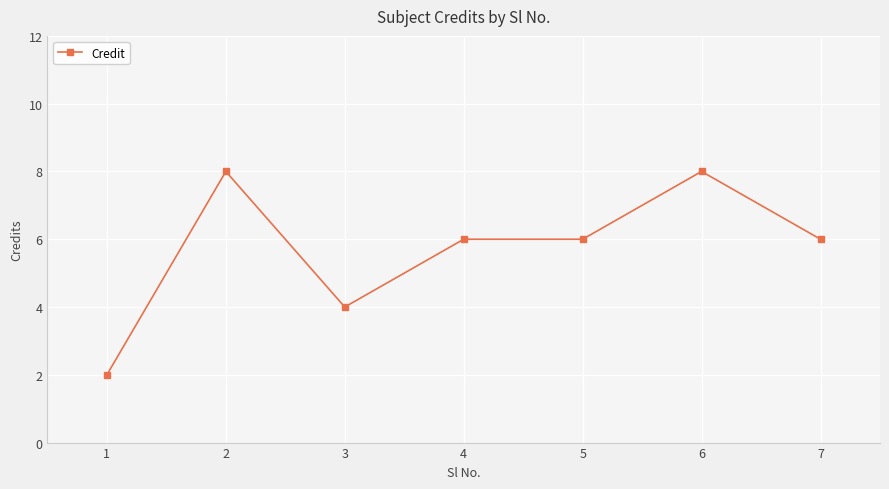

How many lines are shown in the chart?

1